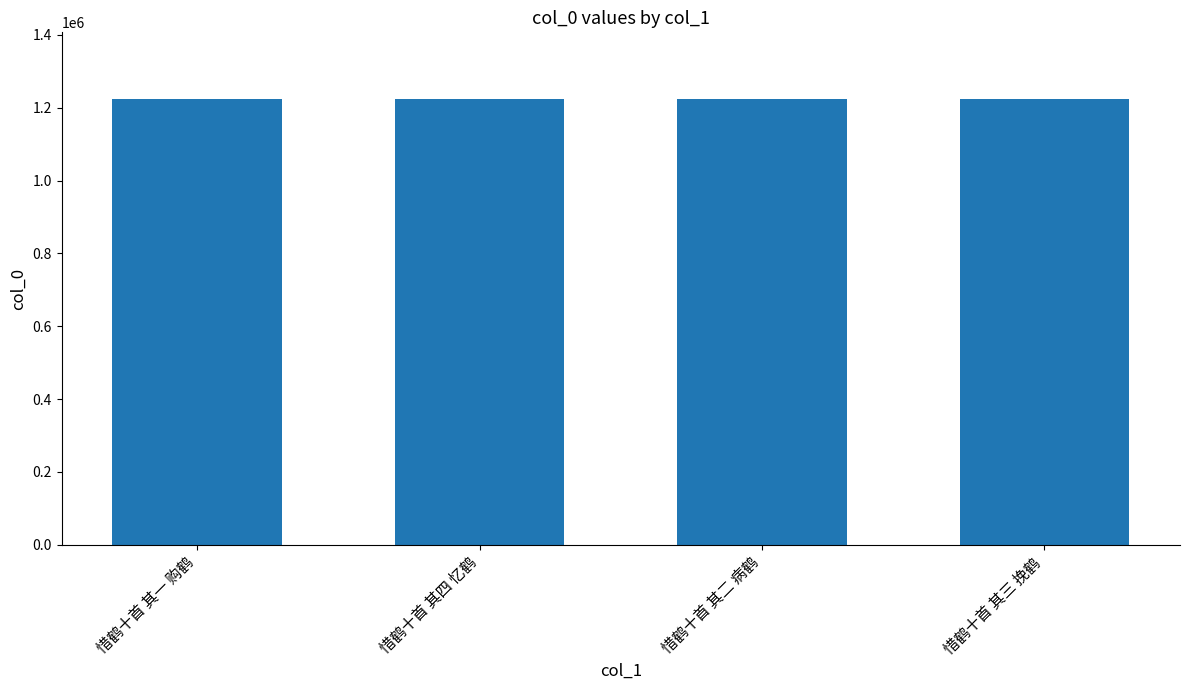

What is the change in value from 惜鹤十首 其四 忆鹤 to 惜鹤十首 其二 病鹤?

-2